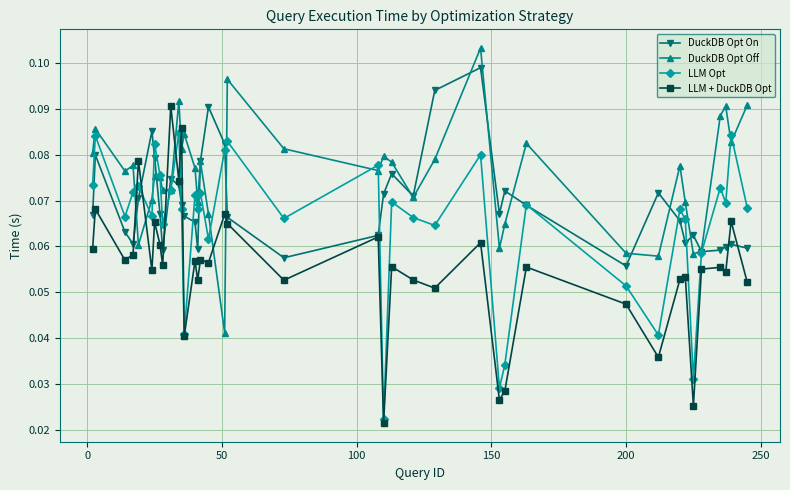

List the series in order of their overall mean, lowest first.

LLM + DuckDB Opt, LLM Opt, DuckDB Opt On, DuckDB Opt Off